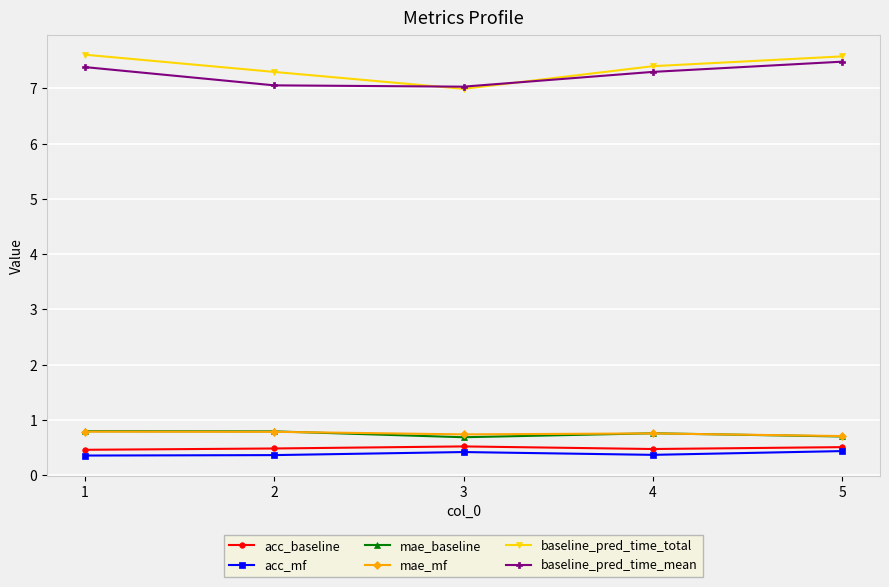

At how many categories does at least one series exceed 4?

5